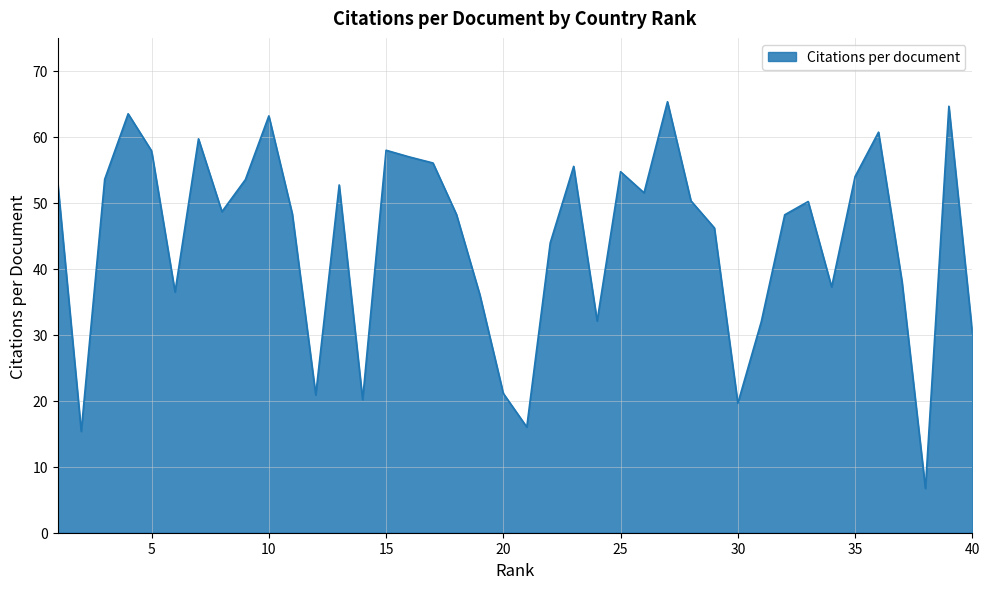

What is the minimum value shown in the chart?

6.7